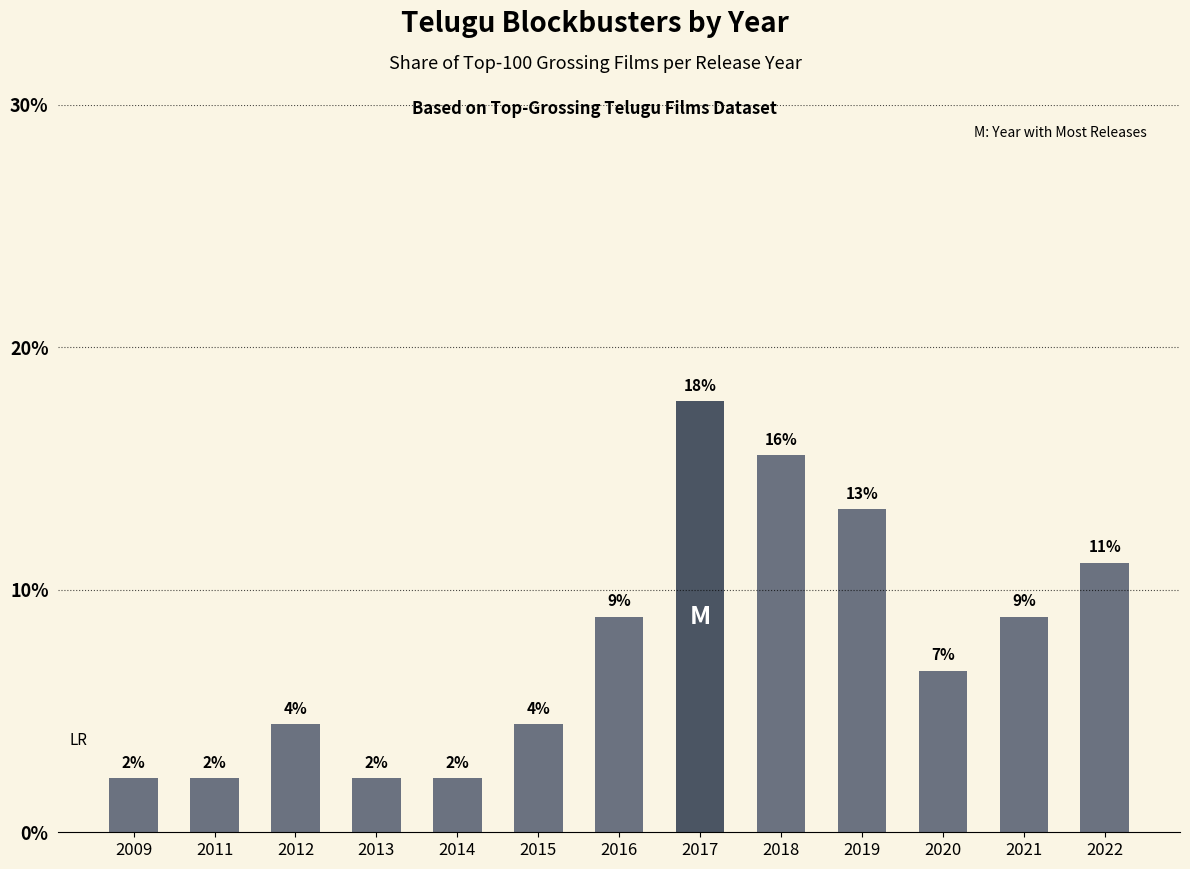

Which has a higher value, 2021 or 2019?

2019